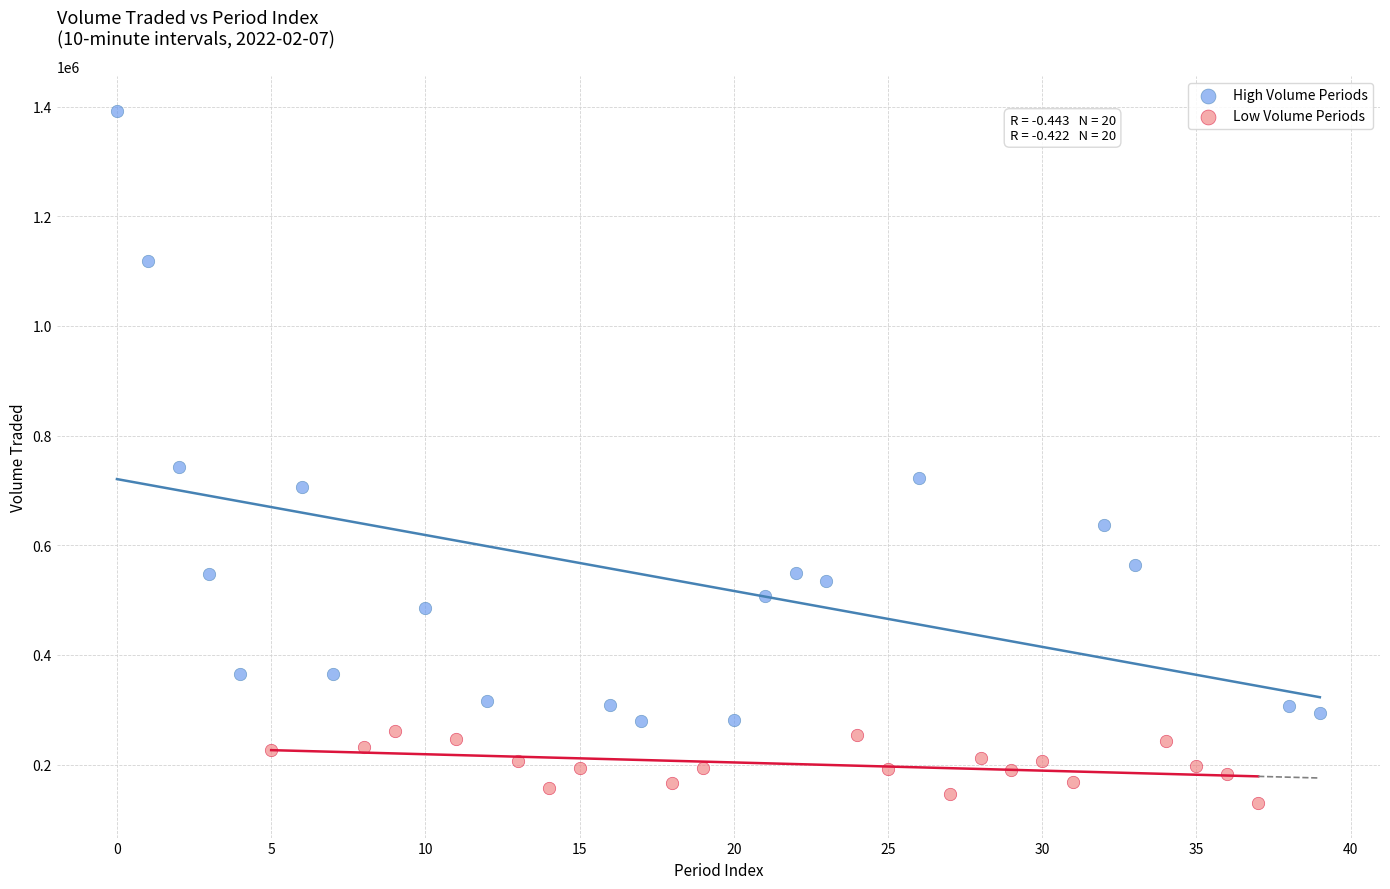

Which series contains the lowest Y value?

Low Volume Periods